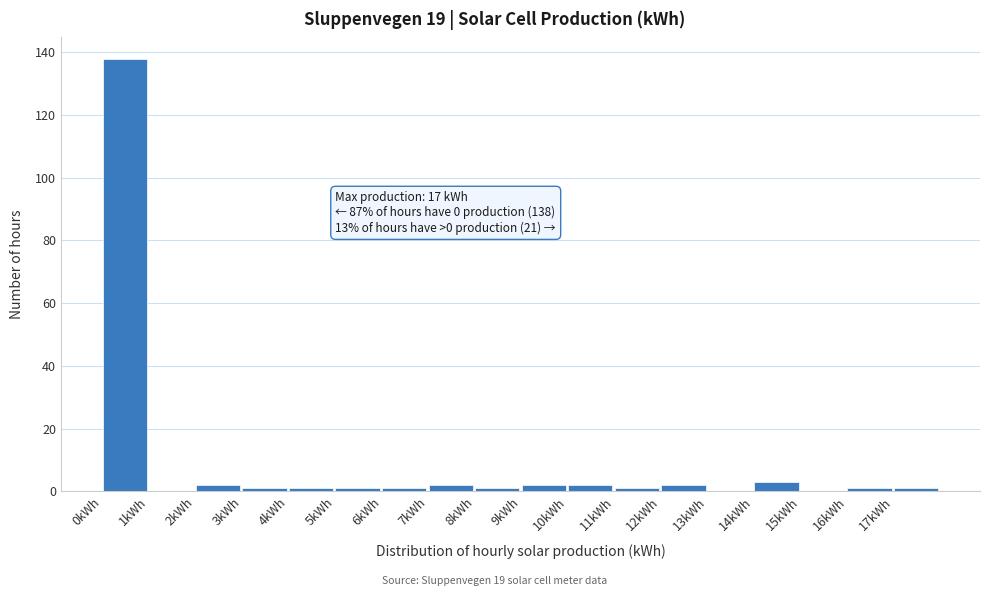

Which range on the x-axis has the tallest bar?

0 to 1